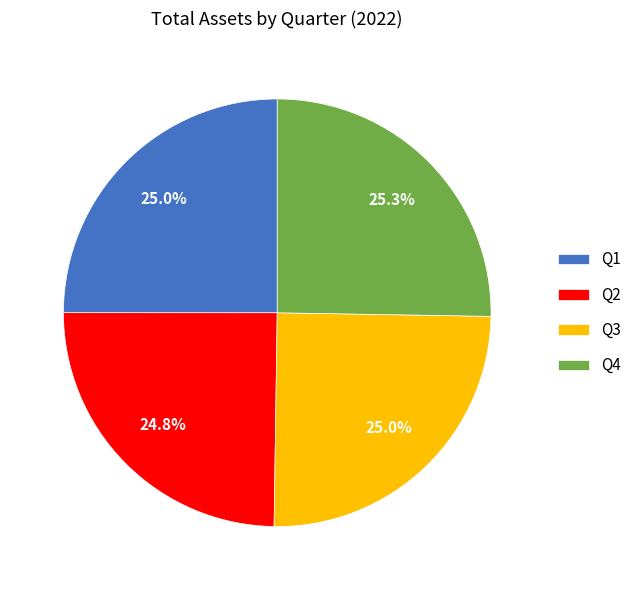

What is the ratio of the value at Q1 to the value at Q2?

1.0